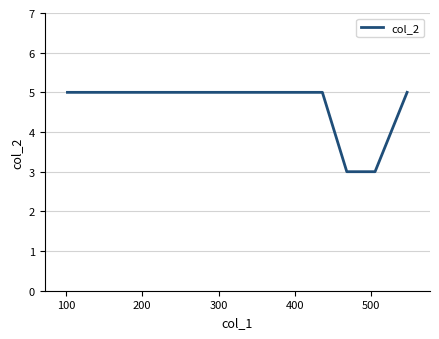

What is the greatest value displayed?

5